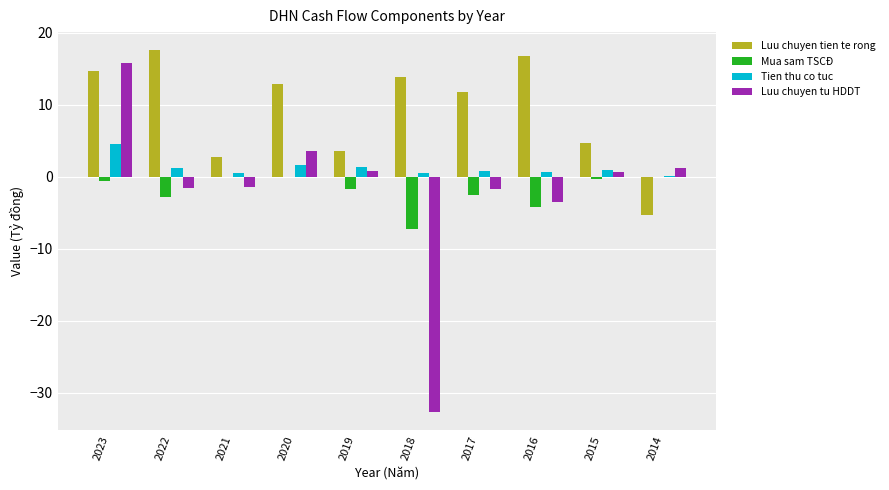

Which series changed the most between 2018 and 2017?

Luu chuyen tu HDDT